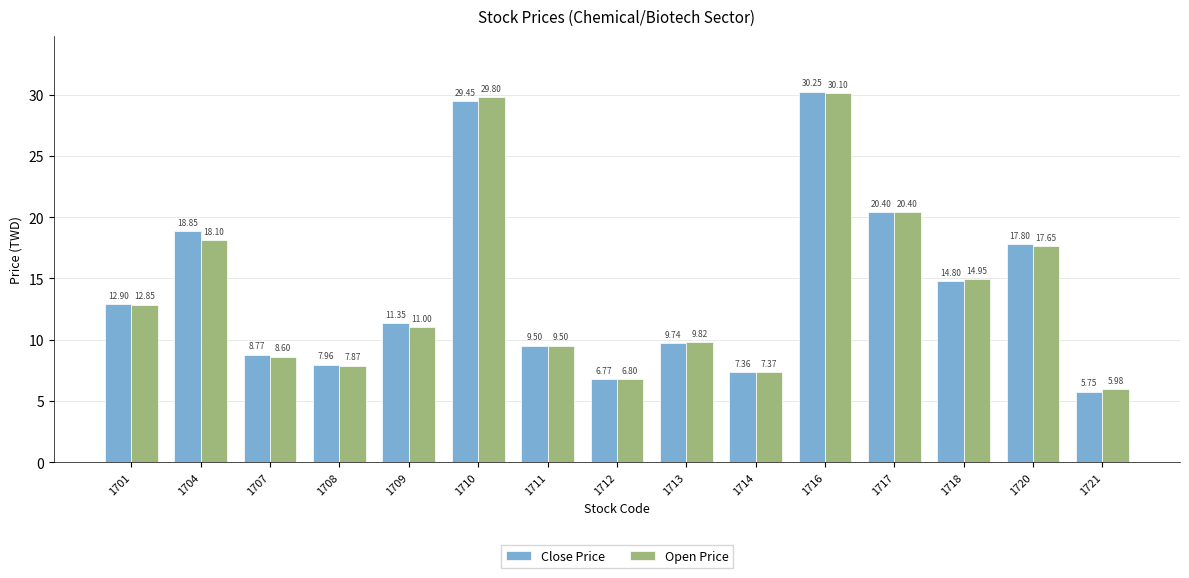

Which series has the largest range (max minus min)?

Close Price